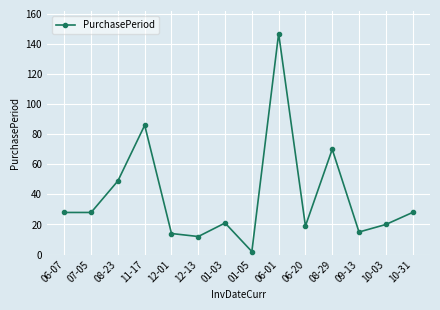

What is the sum of all values?

539